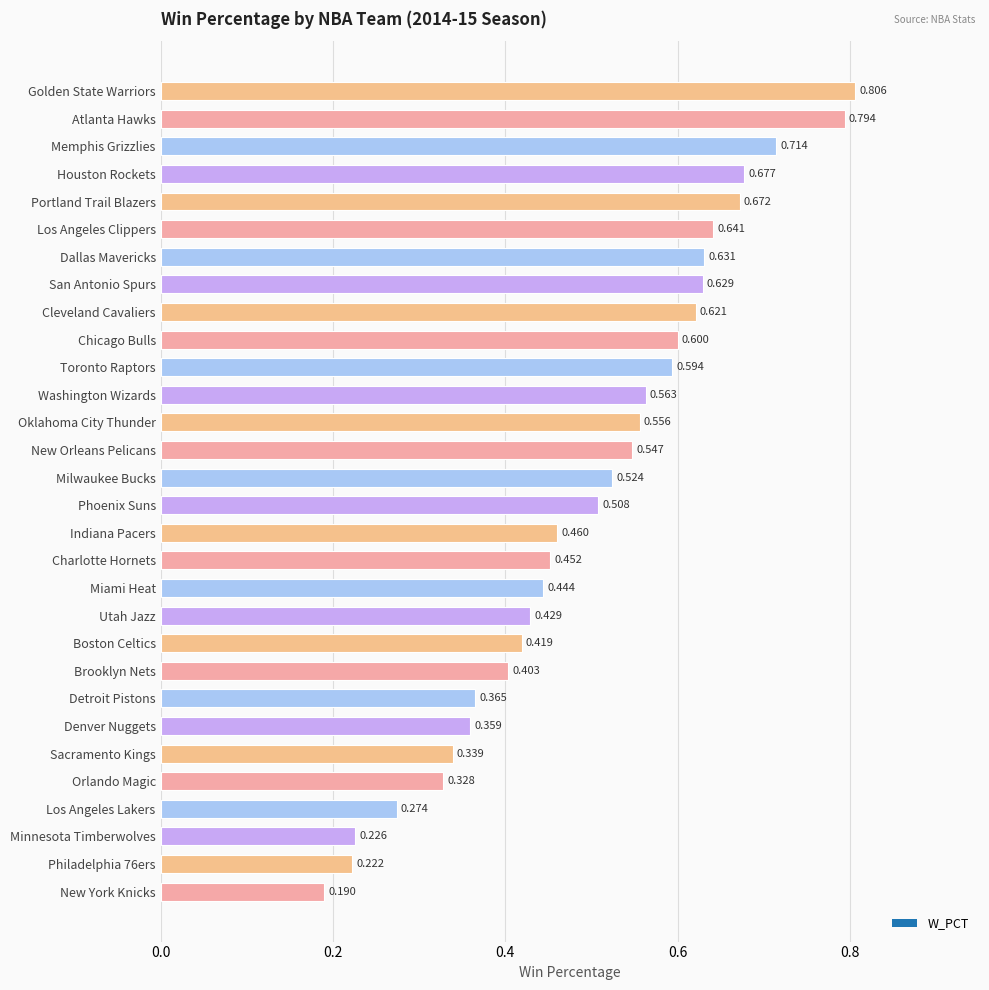

Count the values in the range 0 to 1.

30